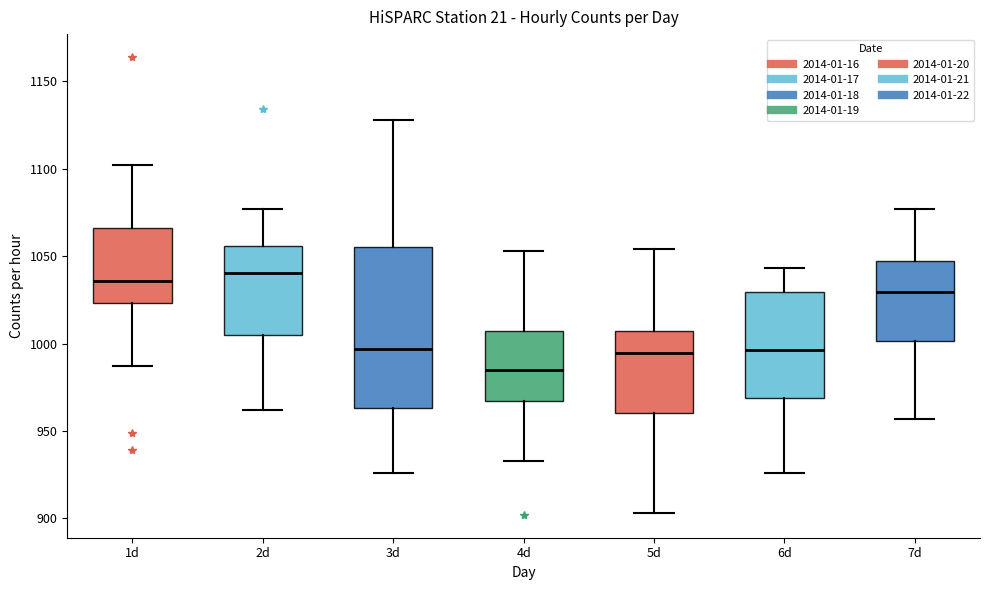

Where does the upper whisker of the box for 1d end on the y-axis? The values are not printed on the chart, so give them approximately, as read against the axis.

1100